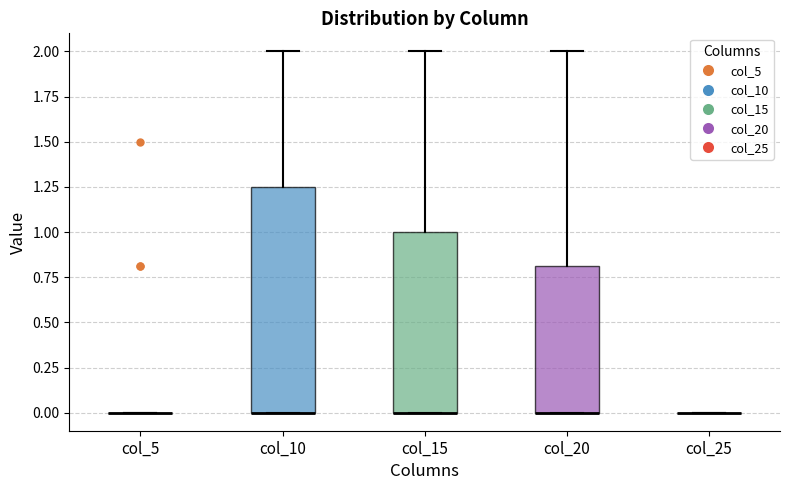

Reading left to right, transcribe this box plot: for each box, give where its median line is, the range the box spans, and where its two whiskers end, as read against the y-axis. The values are not printed on the chart, so give them approximately, as read against the axis.

col_5: box collapsed to a line at 0.00, whiskers 0.00 to 0.00
col_10: median 0.00 (drawn on the box's lower edge), box 0.00 to 1.25, whiskers 0.00 to 2.00
col_15: median 0.00 (drawn on the box's lower edge), box 0.00 to 1.00, whiskers 0.00 to 2.00
col_20: median 0.00 (drawn on the box's lower edge), box 0.00 to 0.80, whiskers 0.00 to 2.00
col_25: box collapsed to a line at 0.00, whiskers 0.00 to 0.00